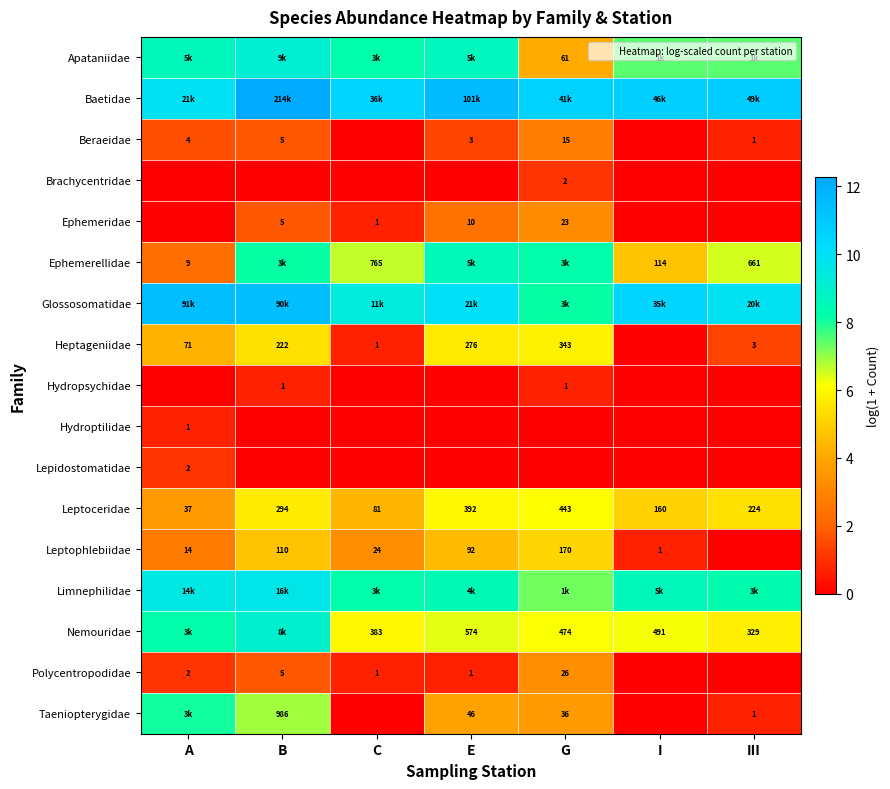

Is the value of Lepidostomatidae at B greater than the value of Glossosomatidae at III?

No